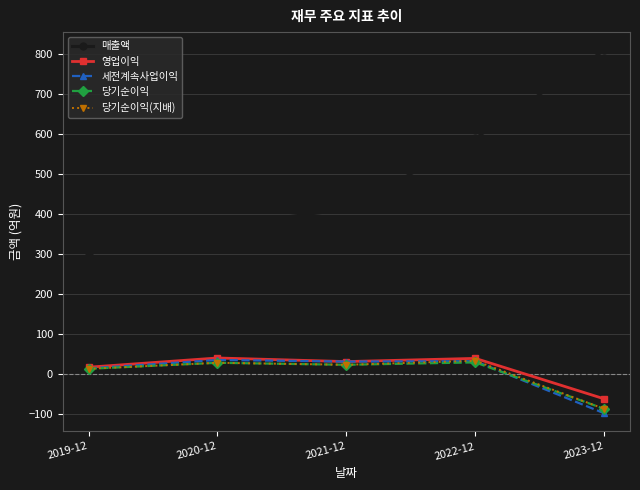

What is the label of the 1st point from the left?

2019-12